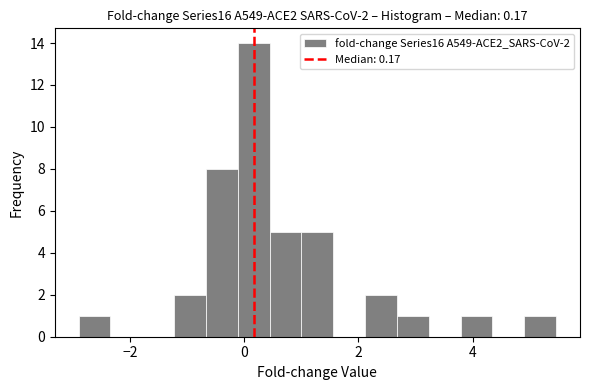

Around what value on the x-axis is the tallest bar? Give the approximate position of its centre, as read against the axis.

0.2